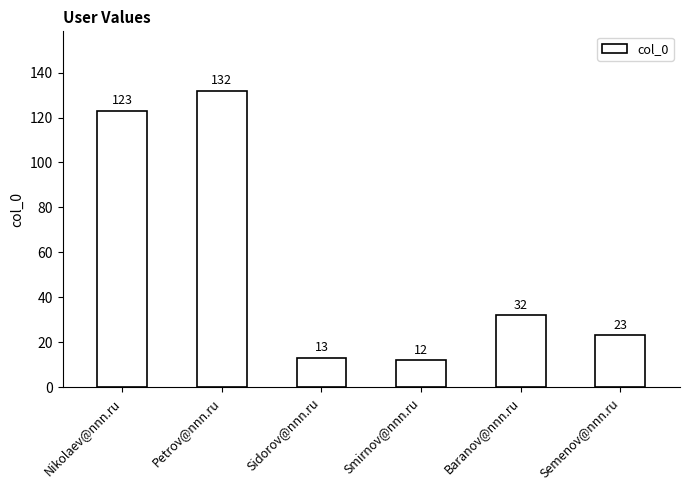

Approximately how many times larger is the value at Semenov@nnn.ru compared to Smirnov@nnn.ru?

1.9